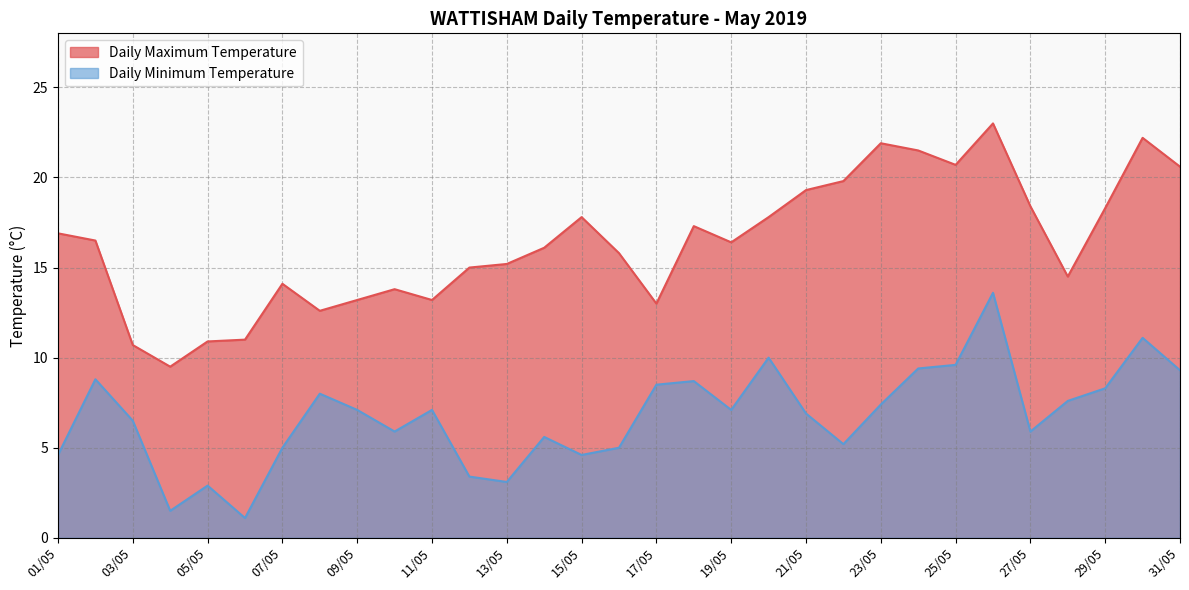

Which series has the largest total across all categories?

Daily Maximum Temperature